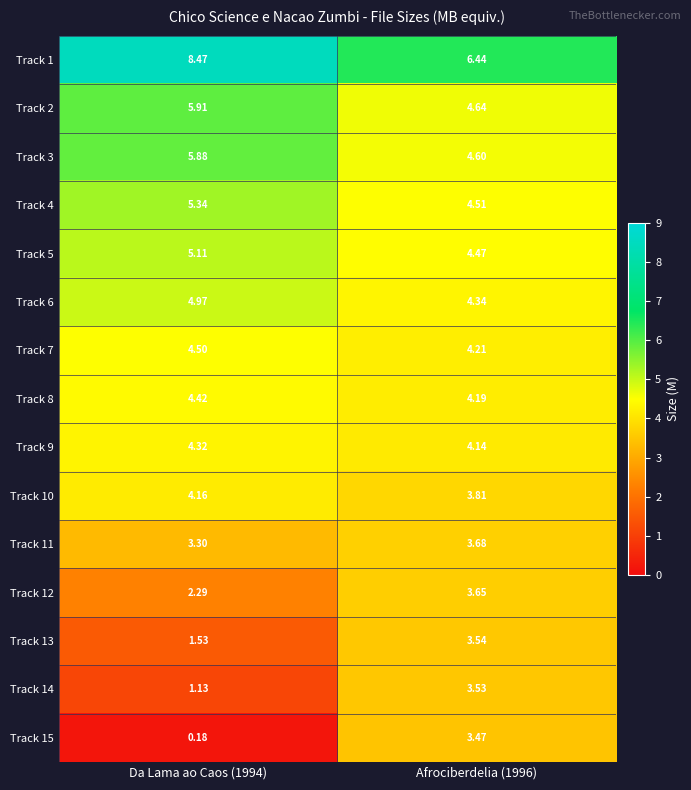

Is the value of Track 7 at Da Lama ao Caos (1994) greater than the value of Track 13 at Afrociberdelia (1996)?

Yes